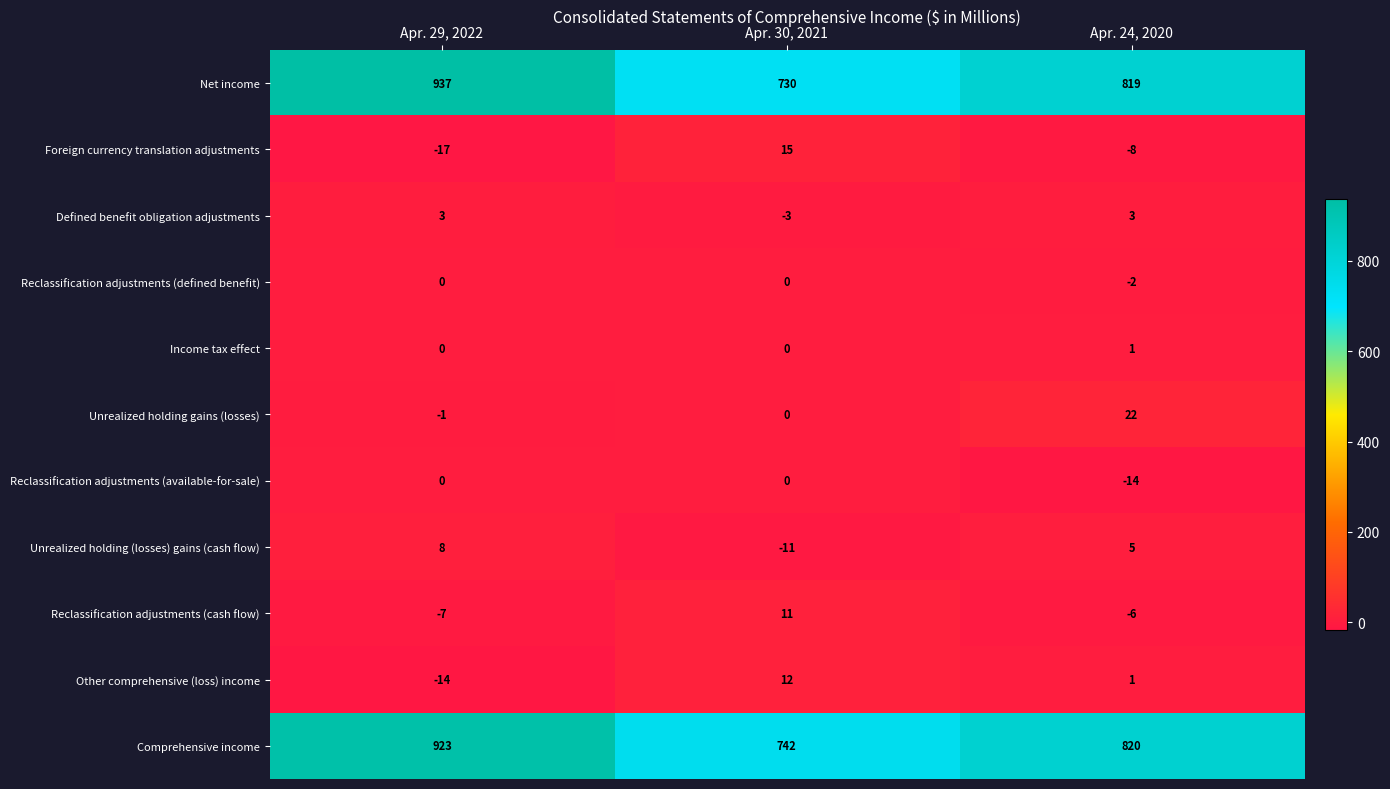

What is the difference between the Net income values at Apr. 30, 2021 and Apr. 29, 2022?

207